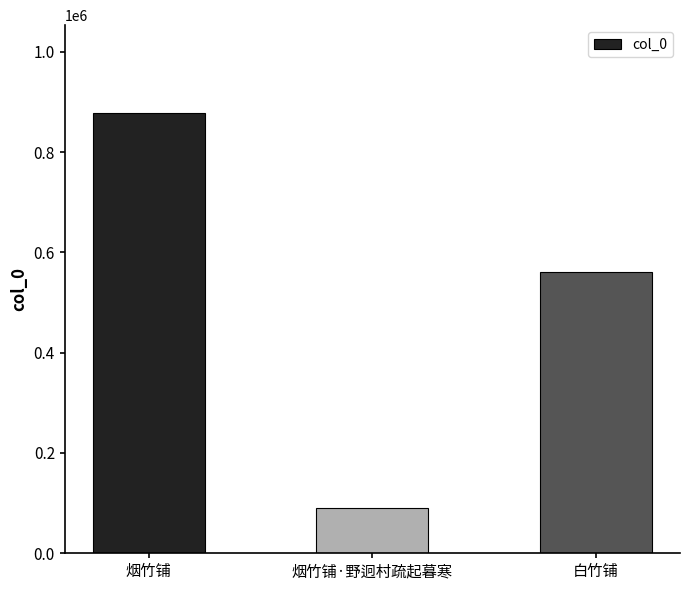

Reading left to right, extract all data points from this chart.

877630	89904	561074